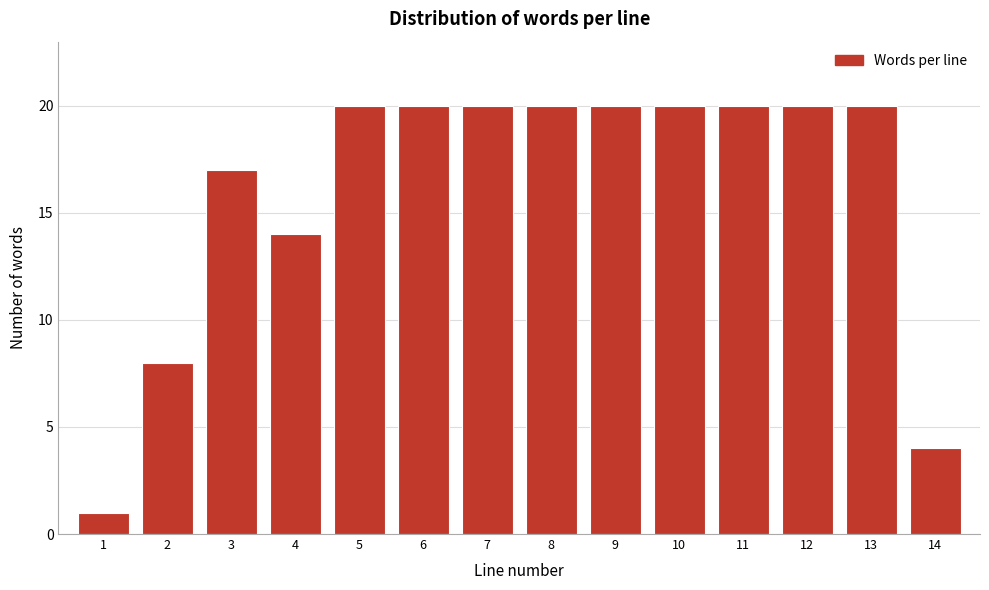

Reading right to left, transcribe all the data shown in this chart.

4	20	20	20	20	20	20	20	20	20	14	17	8	1